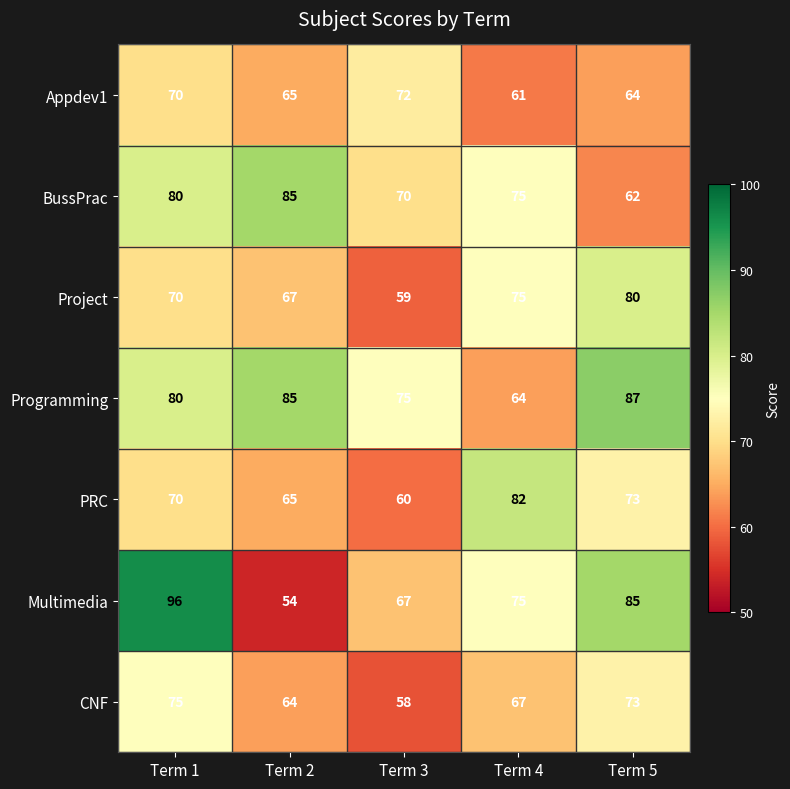

Count the Multimedia values in the range 67 to 85.

3